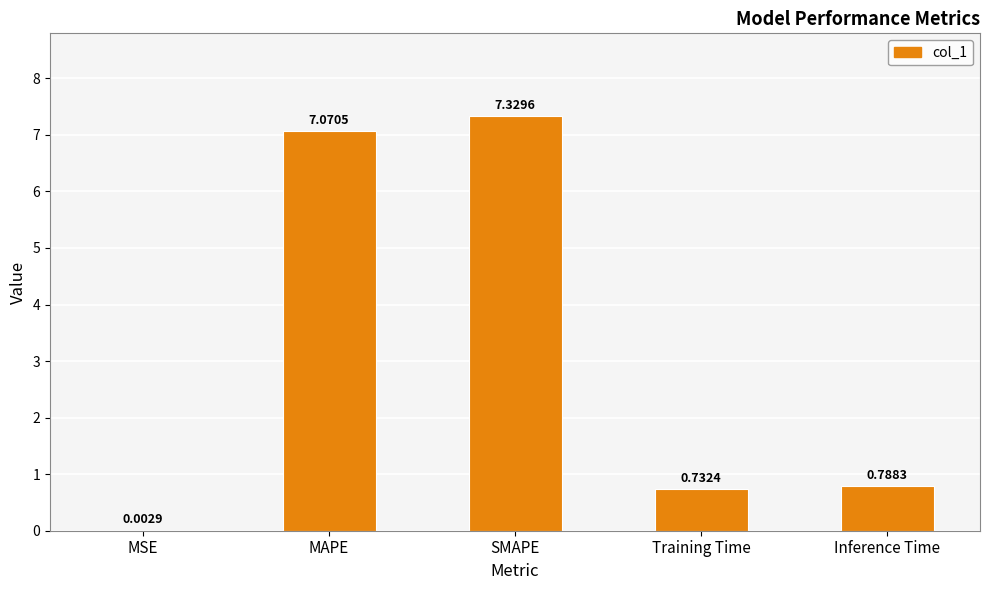

What is the change in value from Training Time to Inference Time?

+0.1